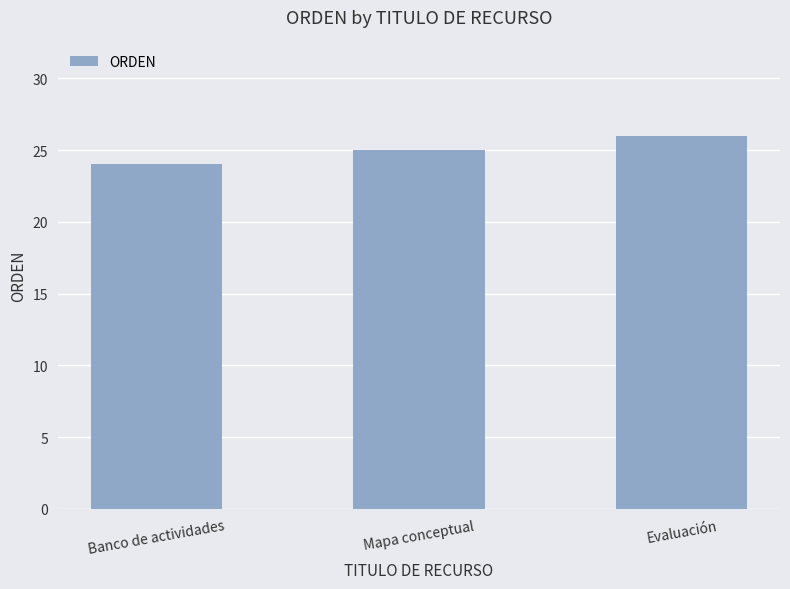

Which has a higher value, Banco de actividades or Evaluación?

Evaluación